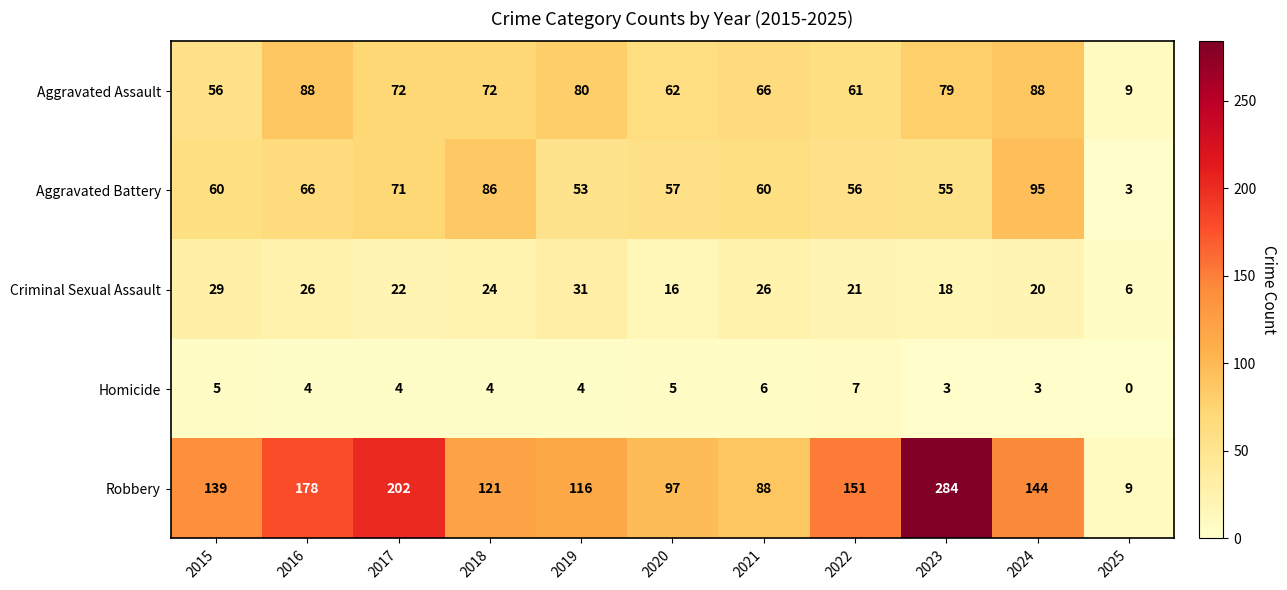

How many values in the Criminal Sexual Assault series are below 22?

5